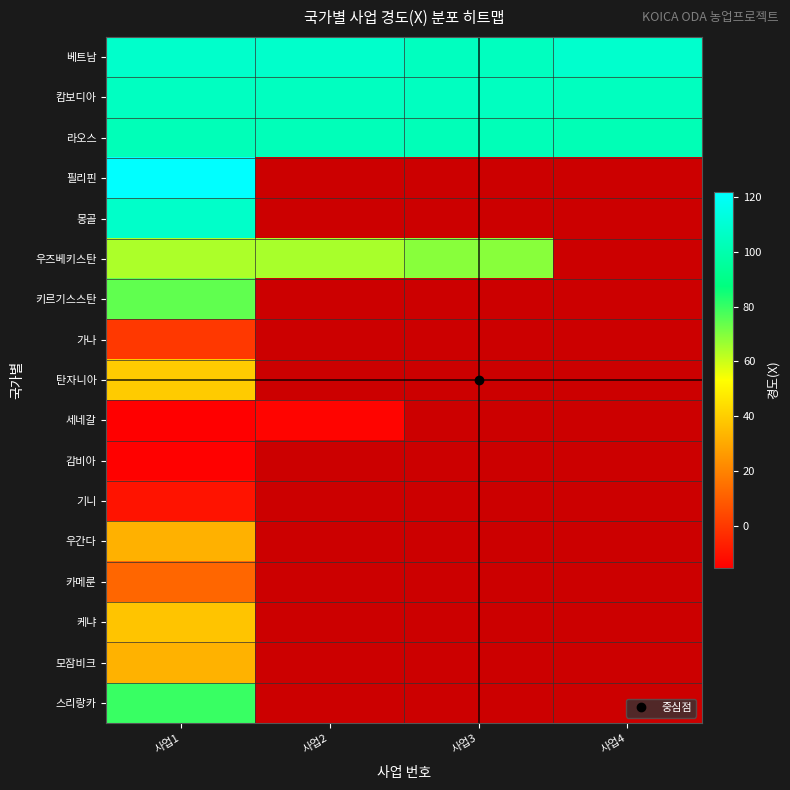

At which category is the sum across all series the highest?

사업1